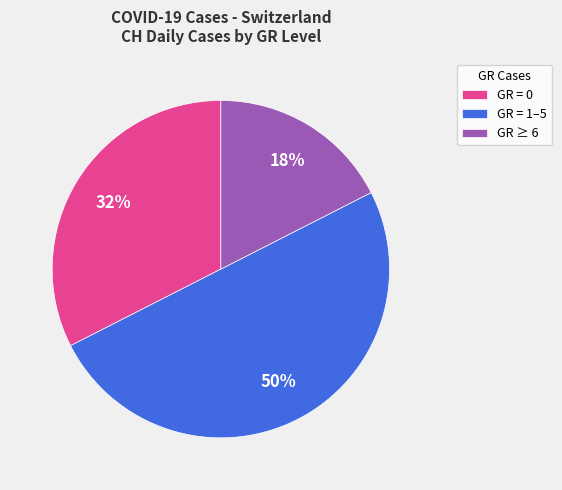

Approximately how many times larger is the value at GR = 1–5 compared to GR ≥ 6?

2.9